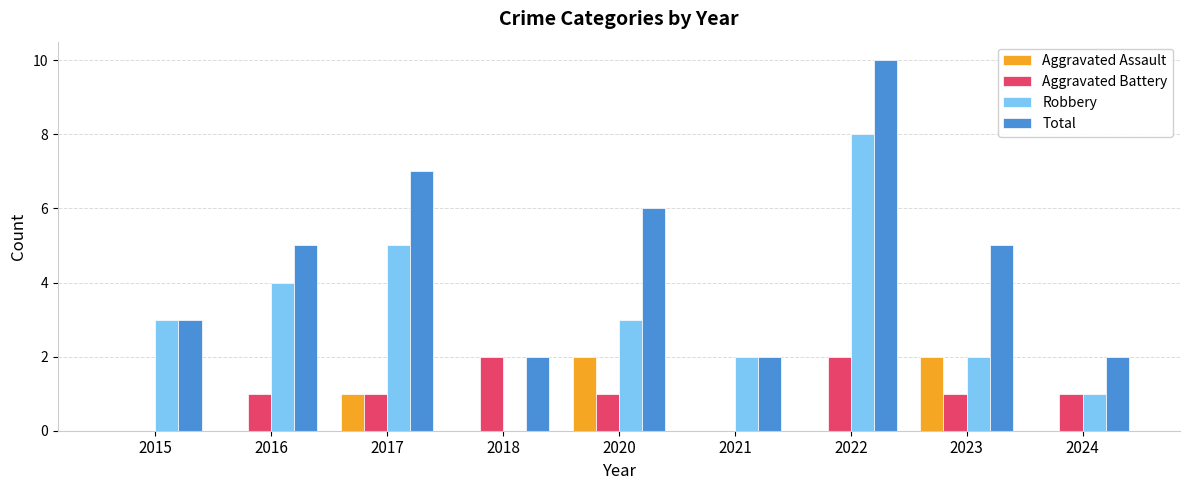

At which category is the sum across all series the highest?

2022